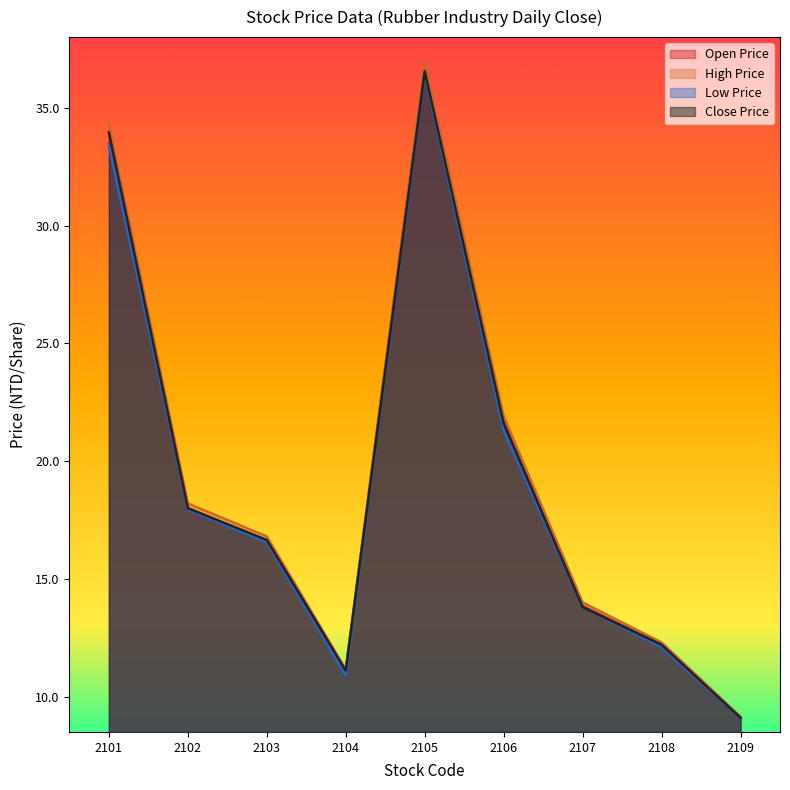

Between 2103 and 2106, which series saw the biggest shift?

Open Price